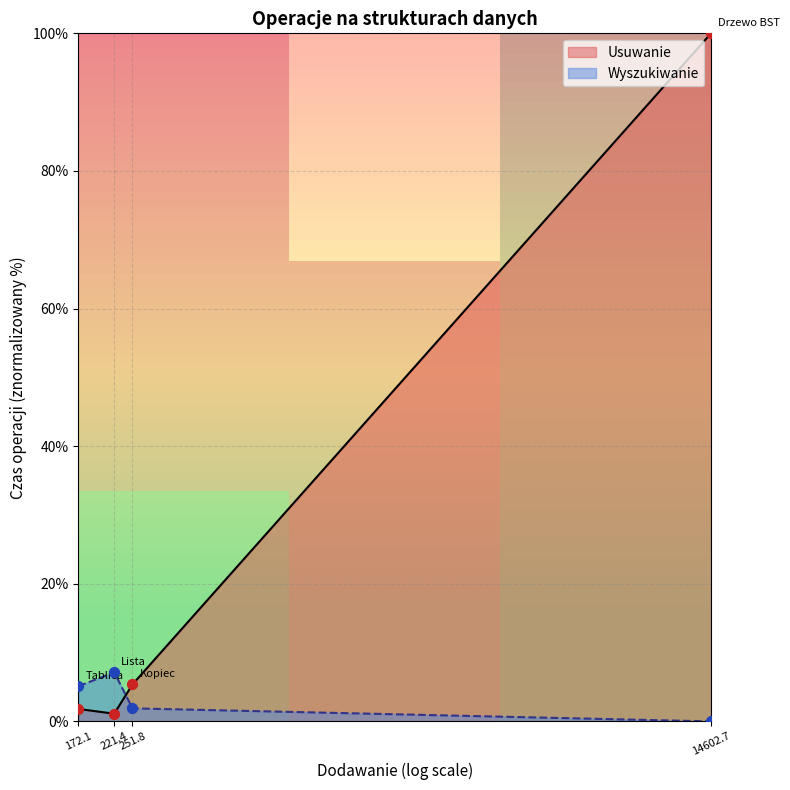

True or false: Usuwanie and Wyszukiwanie intersect in this chart.

True